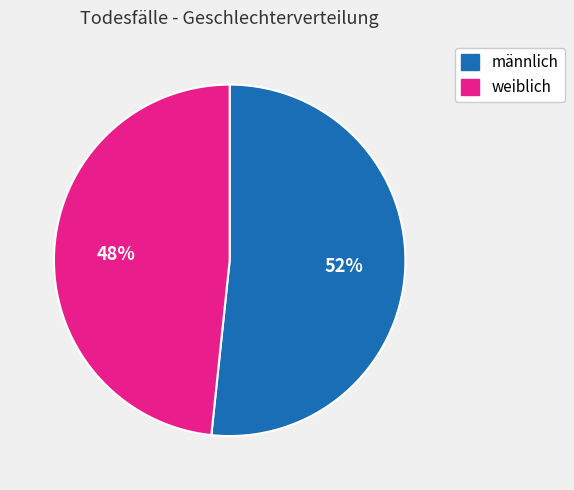

Which slice is the smallest?

weiblich